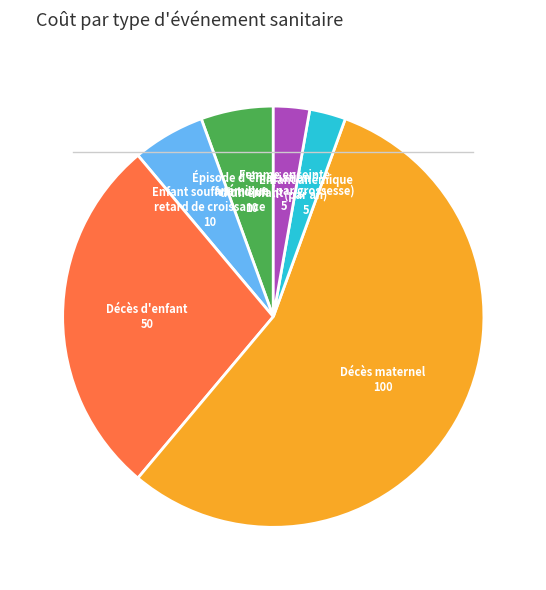

Approximately how many times larger is the value at Épisode d'émaciation d'un enfant compared to Enfant anémique (par an)?

2.0